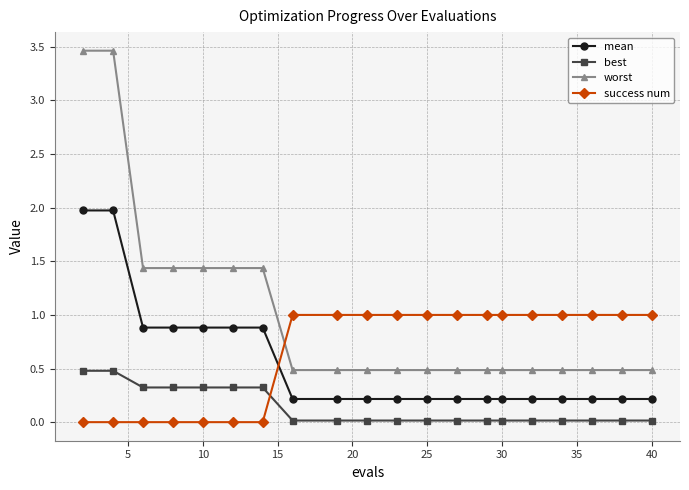

List the series in order of their peak value, highest first.

worst, mean, success num, best